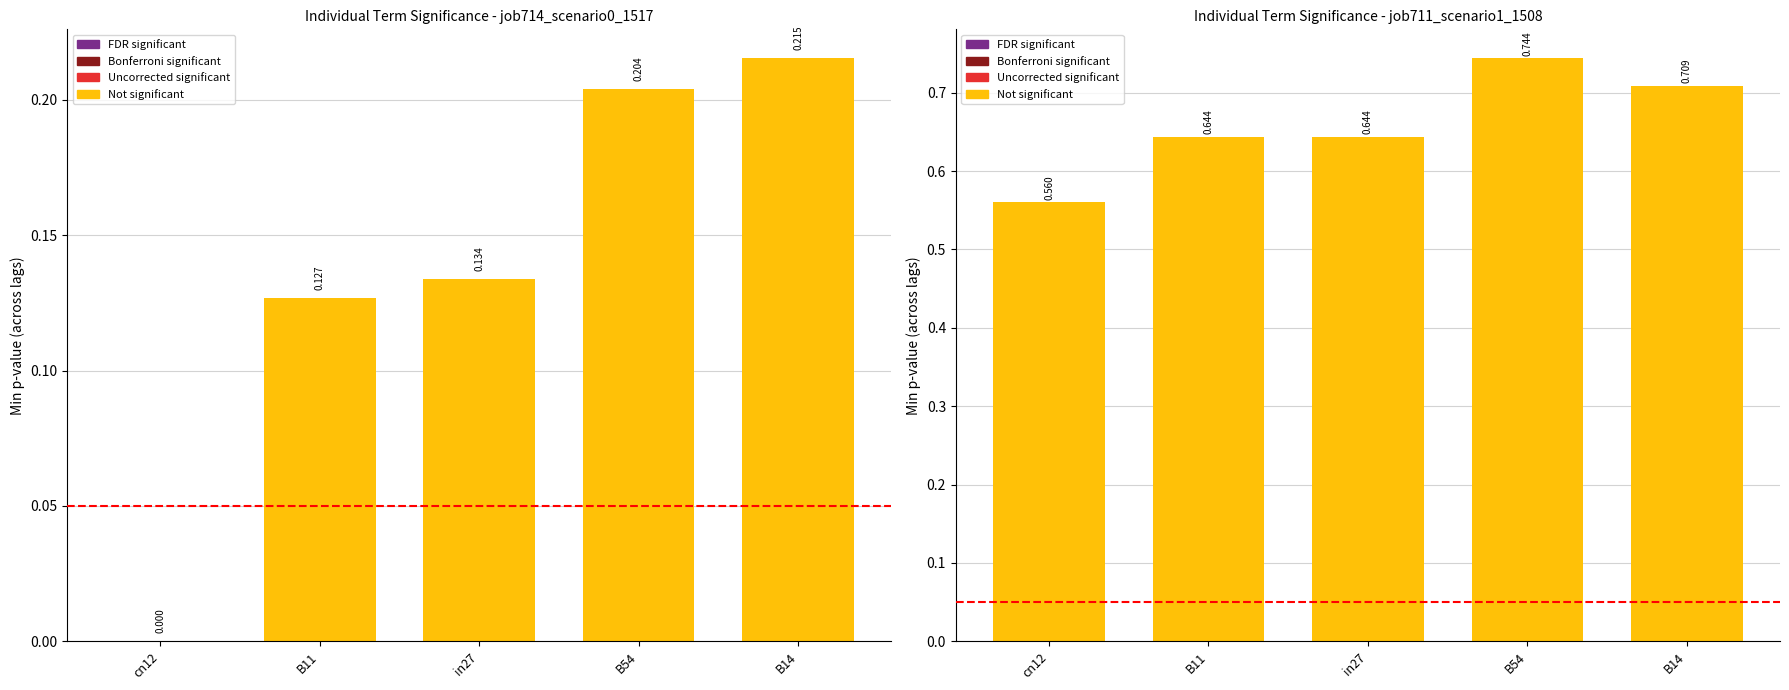

Are the bars grouped side by side (vs. stacked)?

Yes